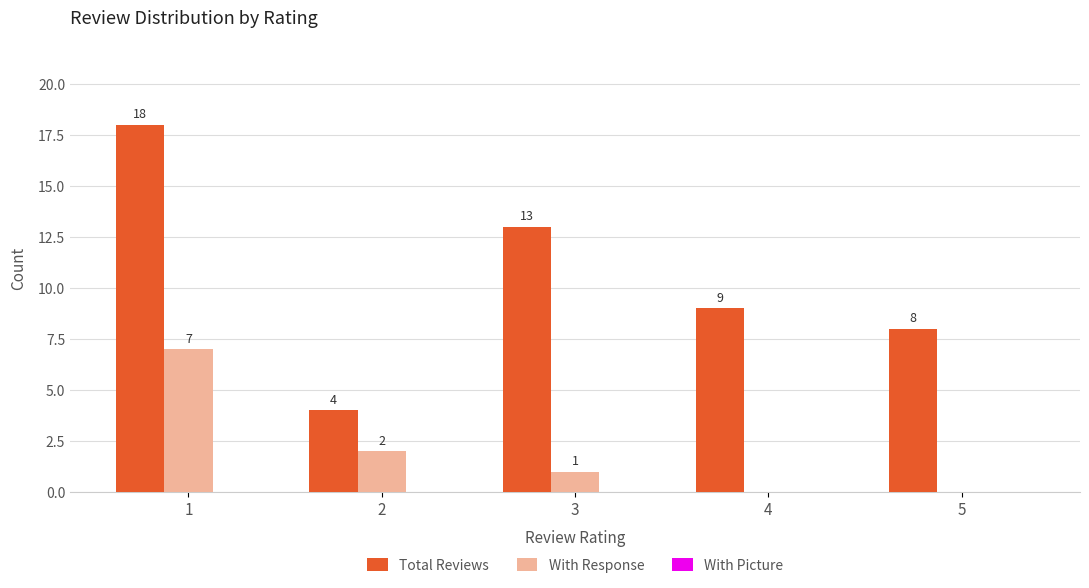

The With Response series shows 1 at 3. True or false?

True